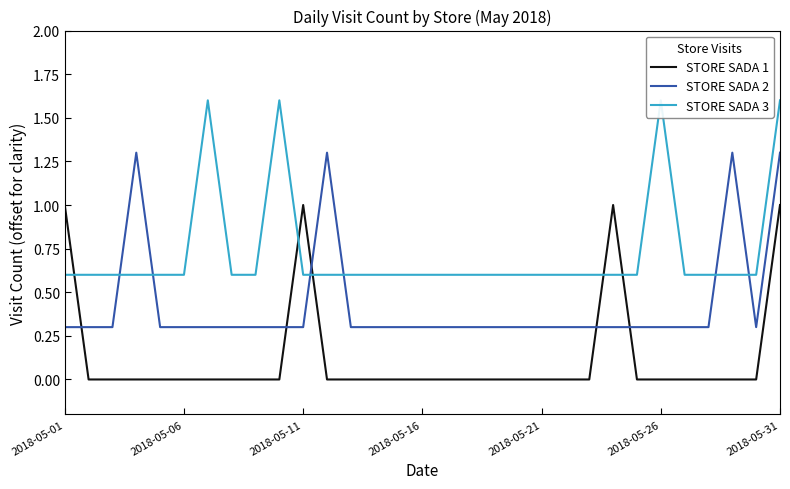

What are all the series names shown in the legend?

STORE SADA 1, STORE SADA 2, STORE SADA 3